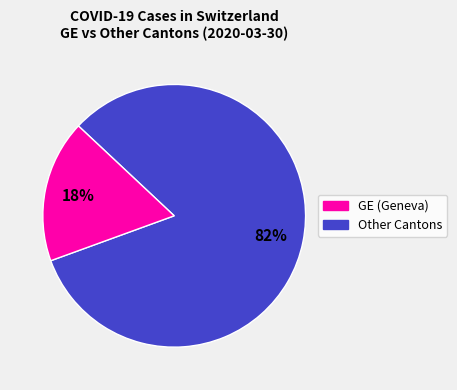

To the nearest percent, what is the average slice percentage?

50%